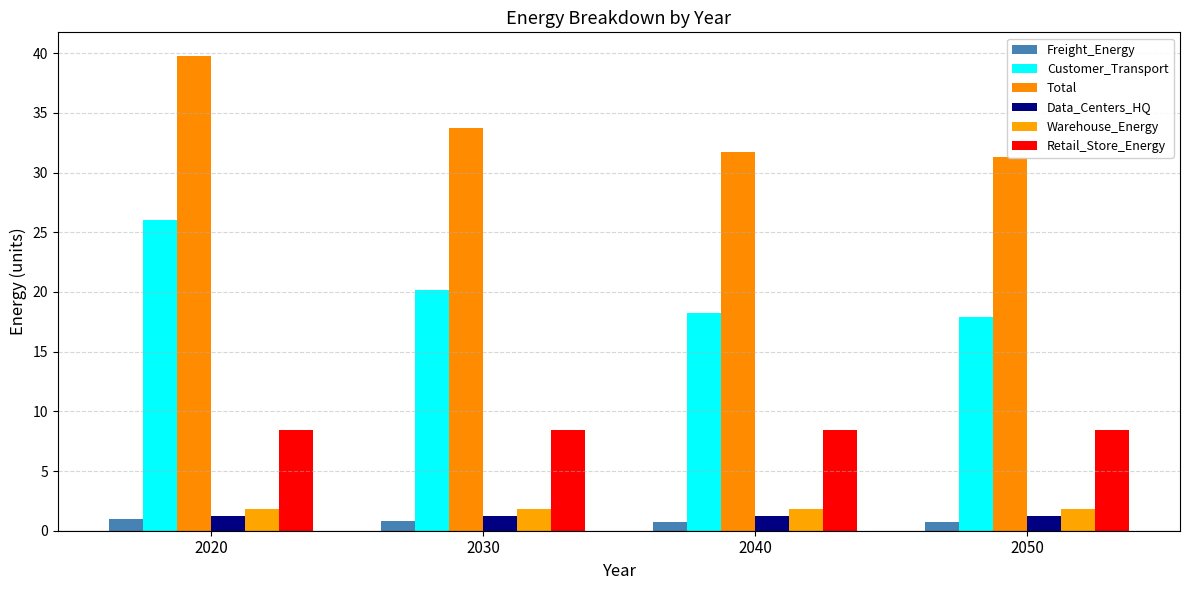

Between 2030 and 2040, which series saw the biggest shift?

Total